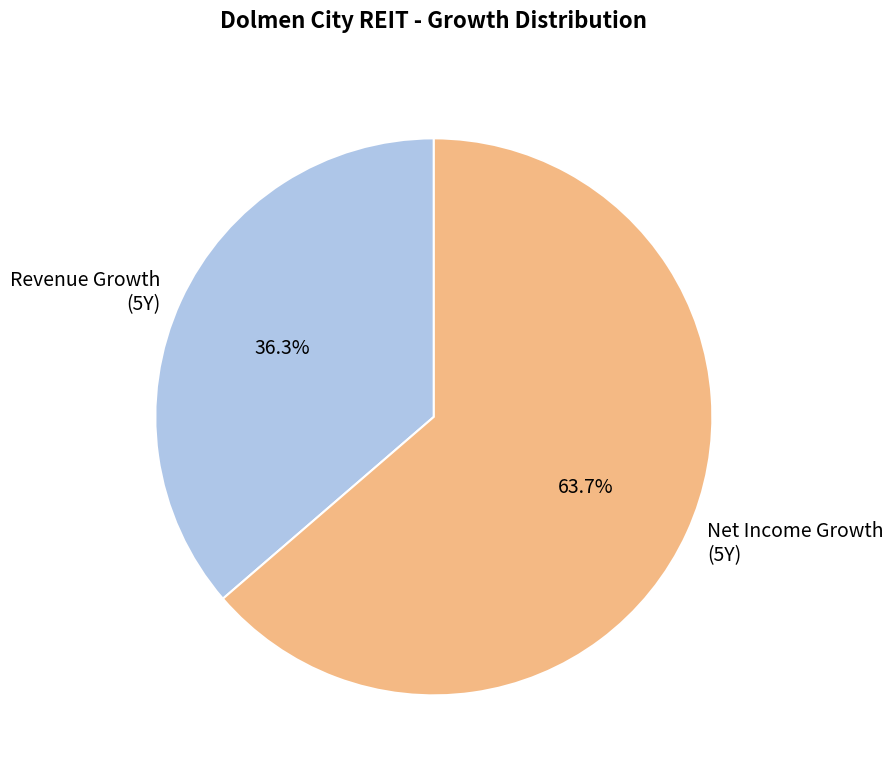

Is there a majority slice in this chart?

Yes